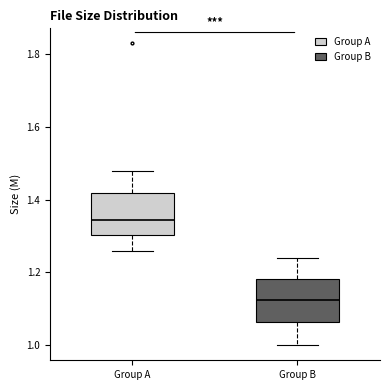

Which box's median line is the lowest?

Group B